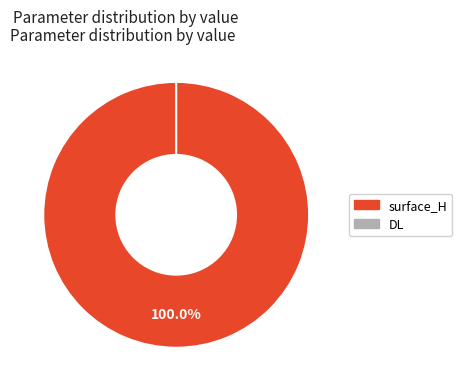

To the nearest percent, what is the difference between the DL and surface_H slice percentages?

100%